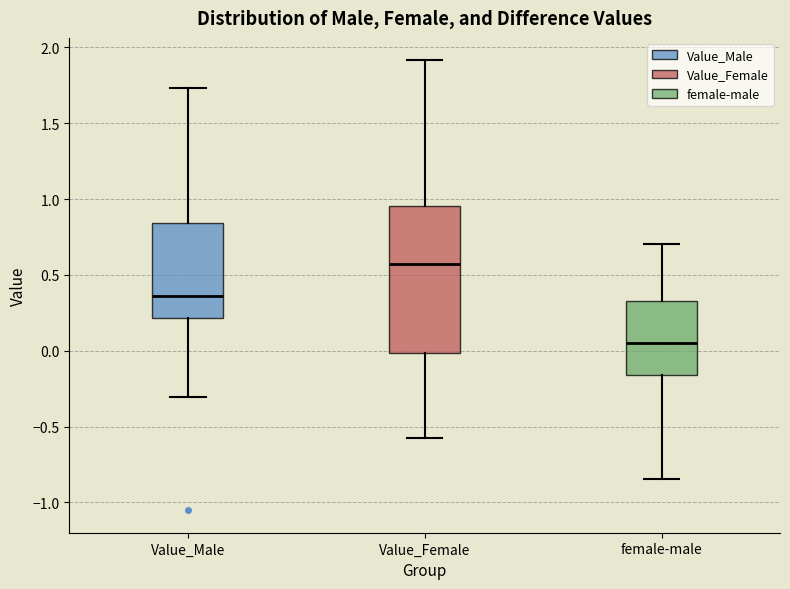

Which box is the tallest, from its lower edge to its upper edge?

Value_Female